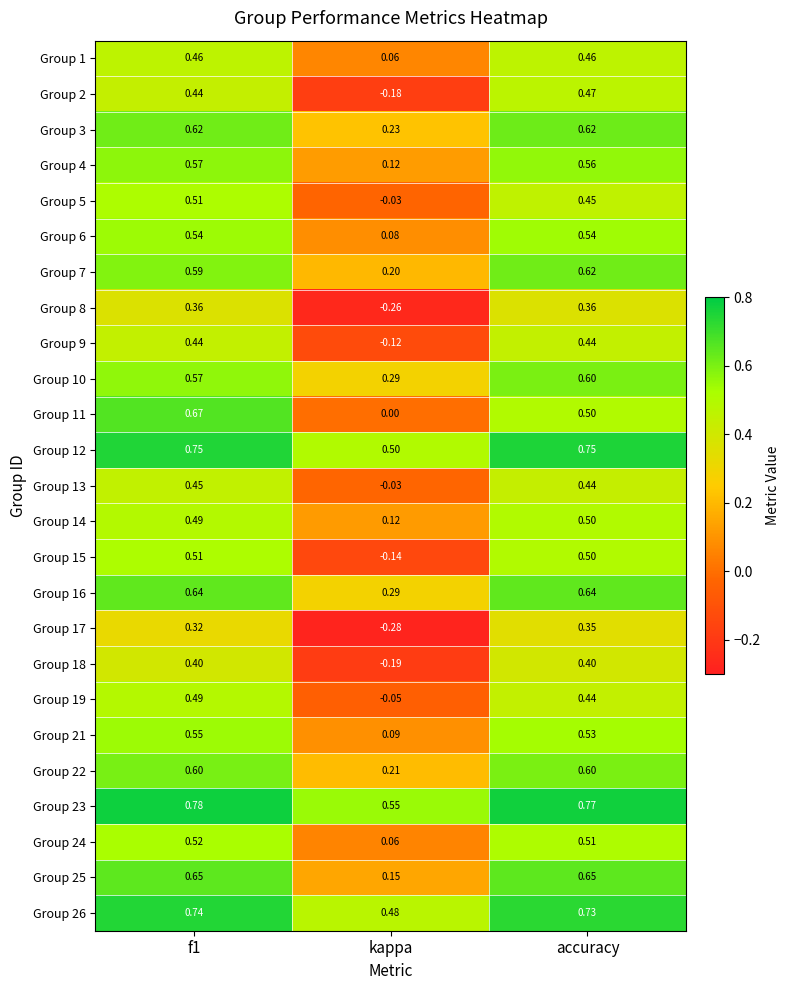

Is the value of Group 3 at accuracy greater than the value of Group 9 at kappa?

Yes